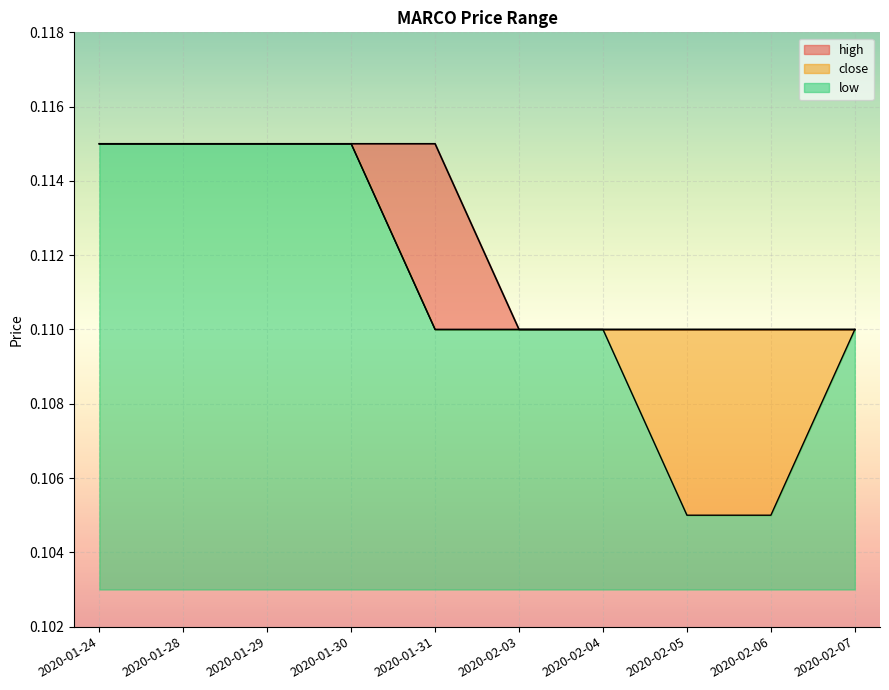

Is it true that low equals 0.1 at 2020-02-03?

True